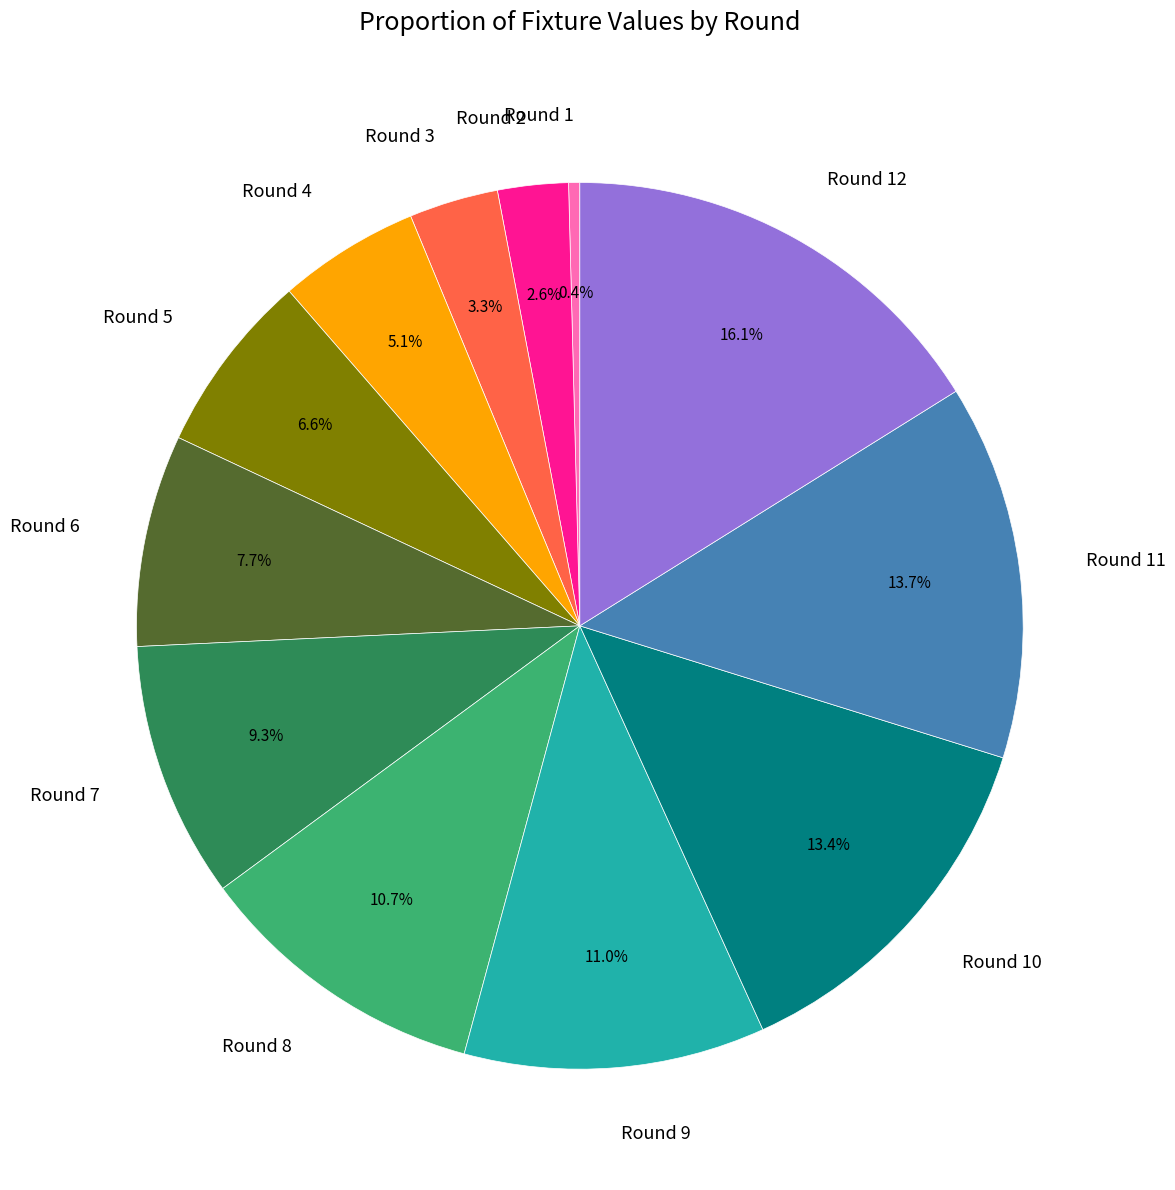

Does any single category account for the majority?

No